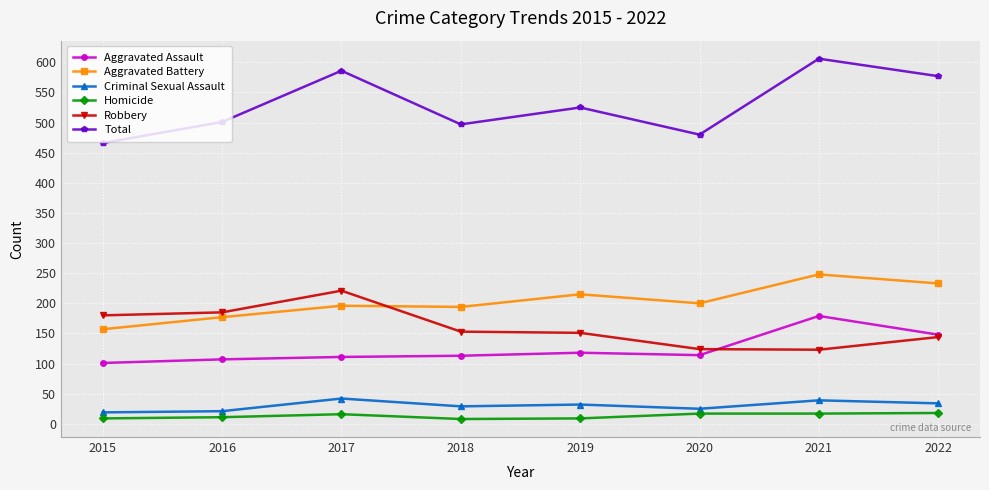

The Total series shows 268 at 2015. True or false?

False